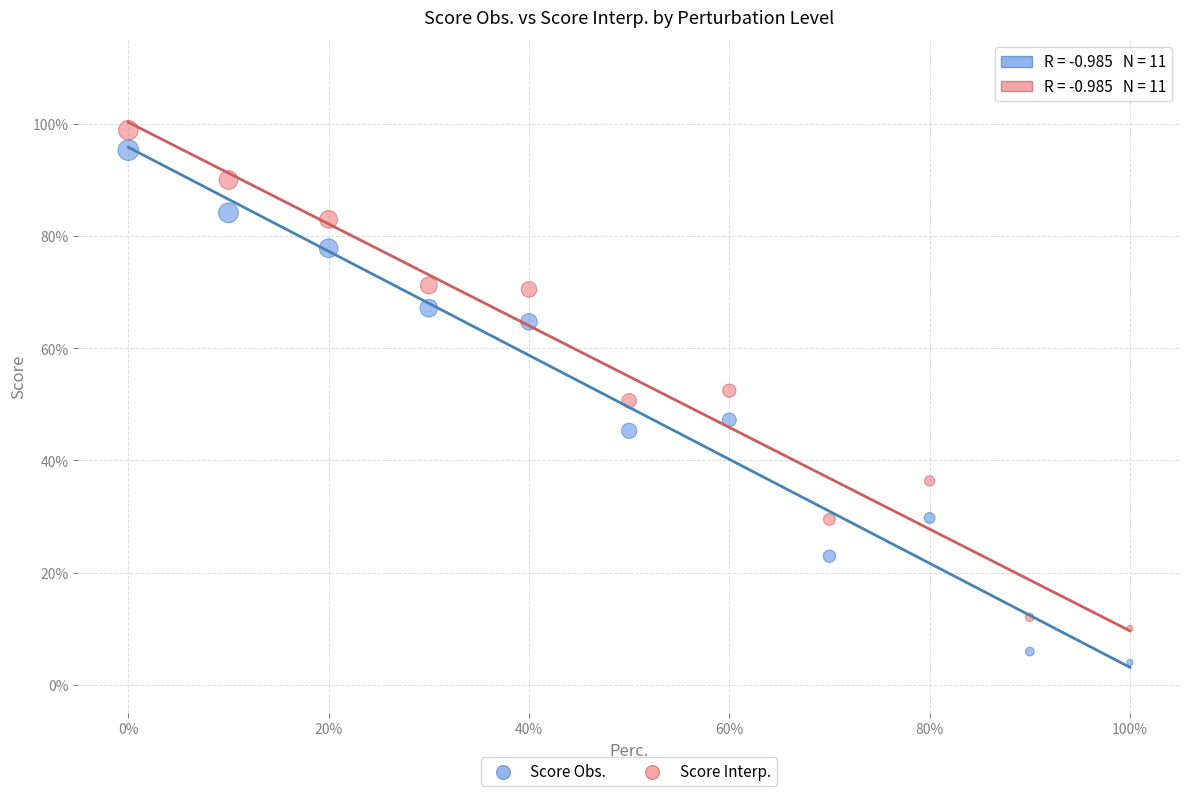

What are all the series names shown in the legend?

Score Obs., Score Interp.